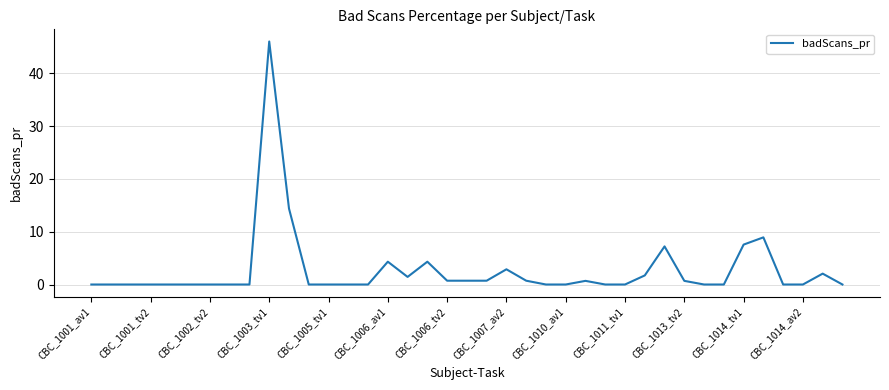

What is the maximum value shown in the chart?

46.0